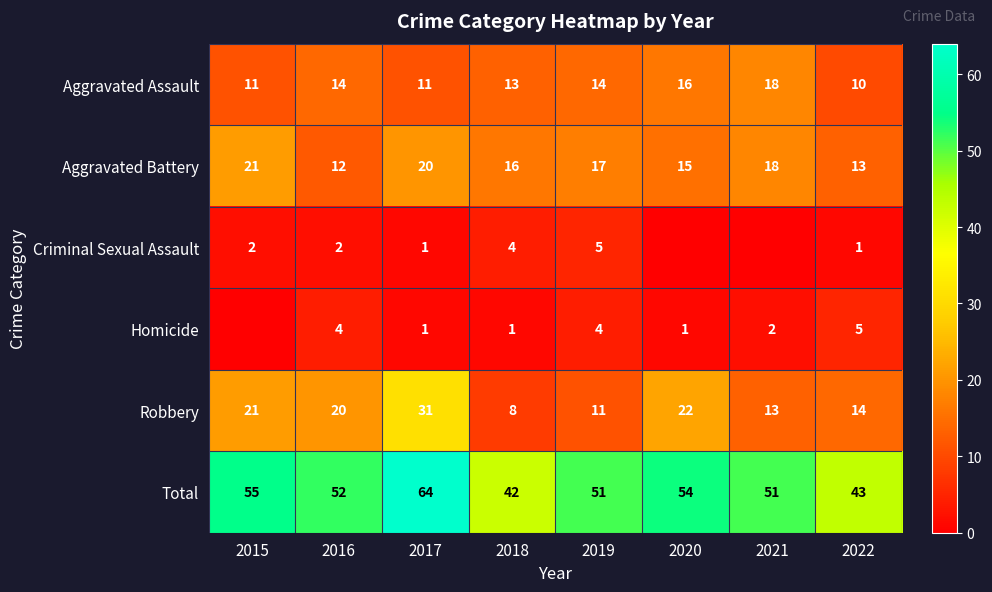

What is the approximate value of Aggravated Assault at 2021?

18